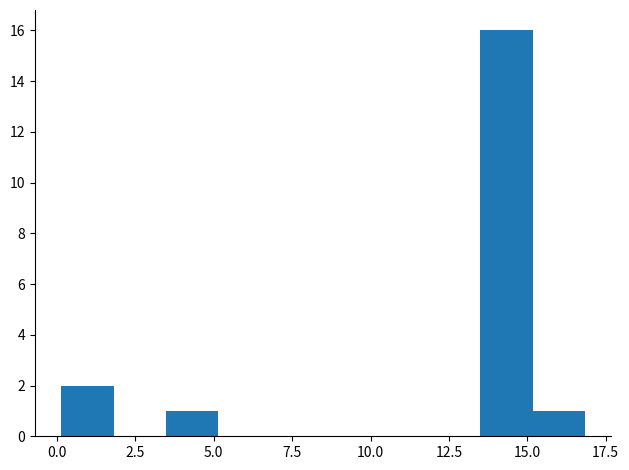

Read against the x-axis, roughly where is the centre of the tallest bar?

14.5